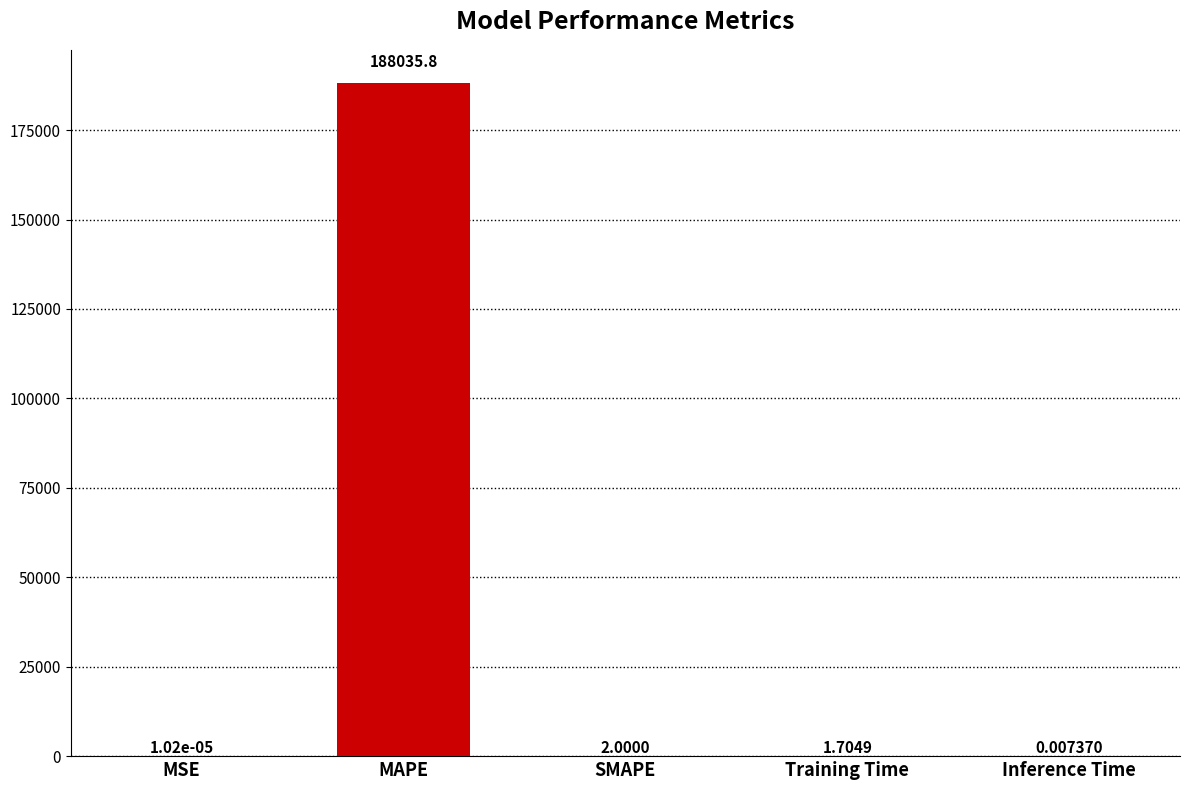

Which category has the highest value across all series?

MAPE